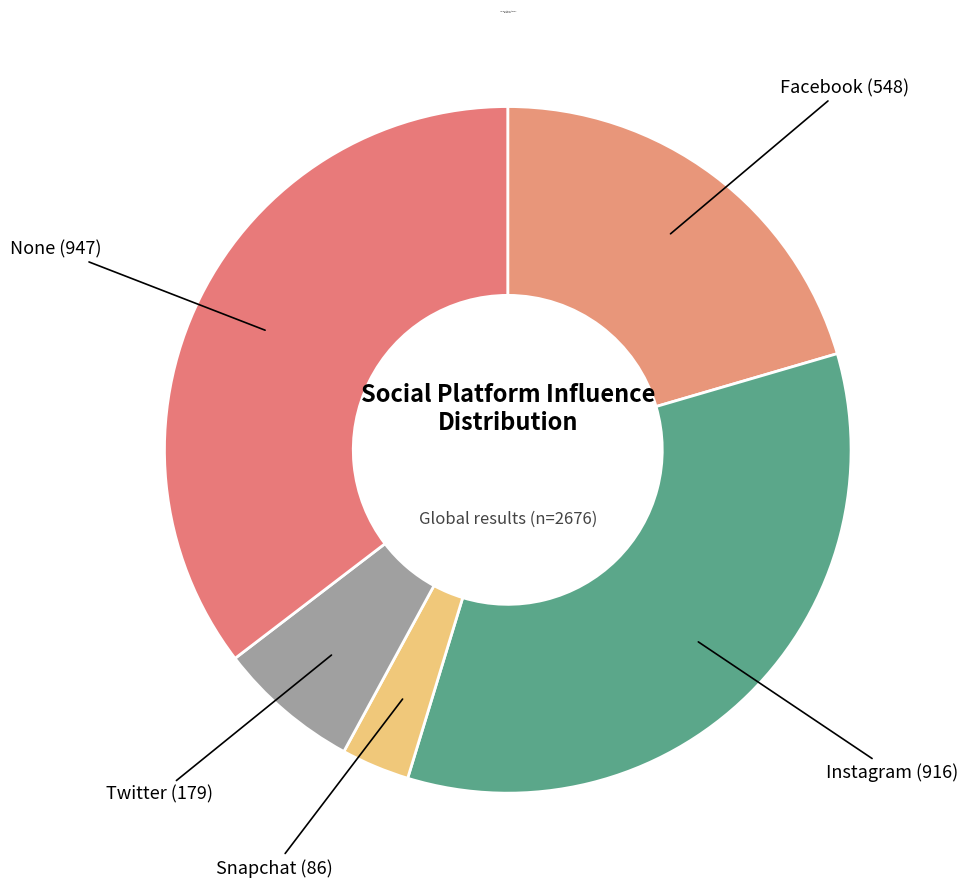

Does Facebook account for over 50% of the chart?

No